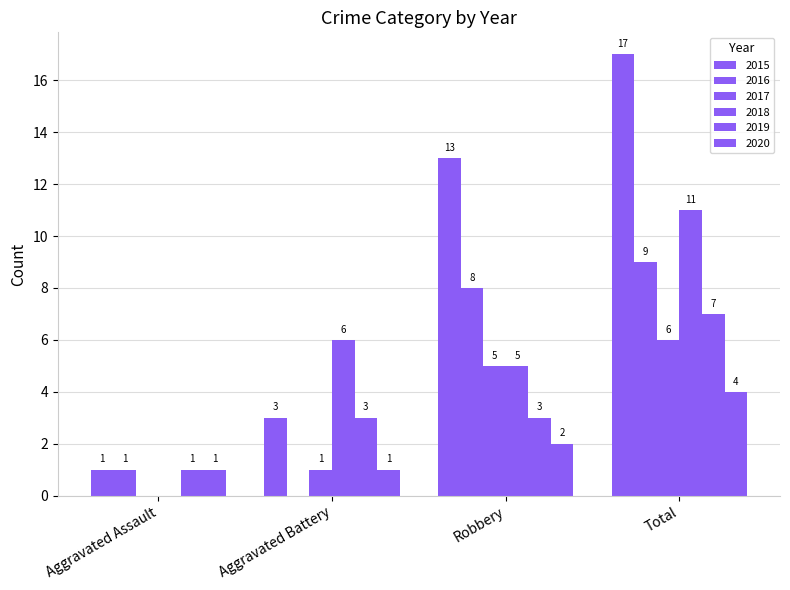

What is the label of the 3rd bar from the right?

Aggravated Battery